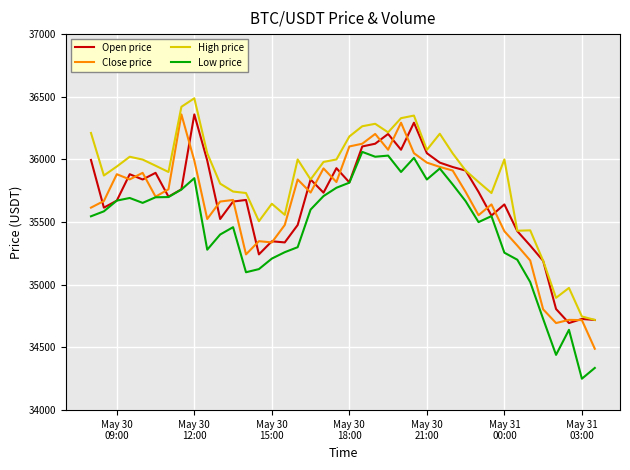

How many distinct data groups are displayed?

4